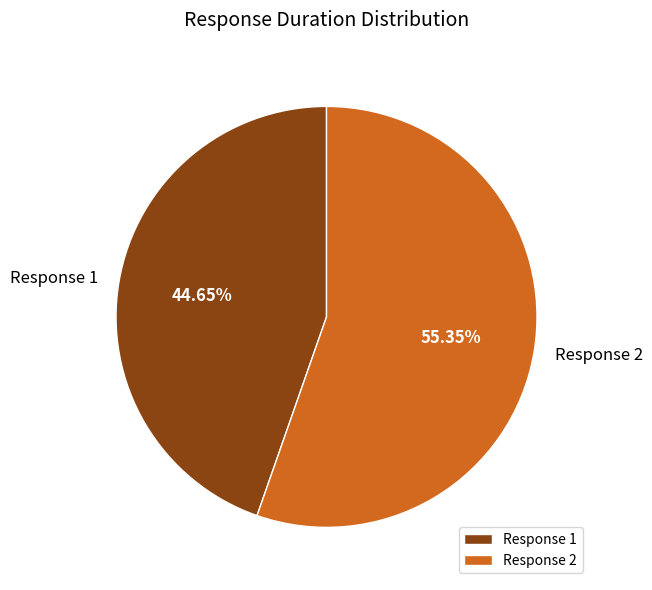

Which slice is the largest?

Response 2